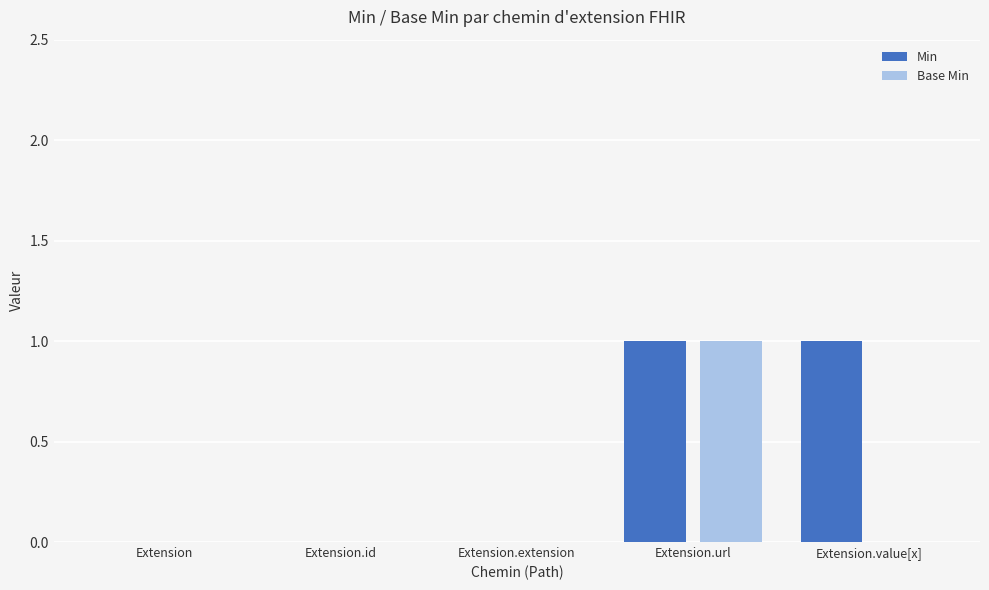

How many distinct data groups are displayed?

2